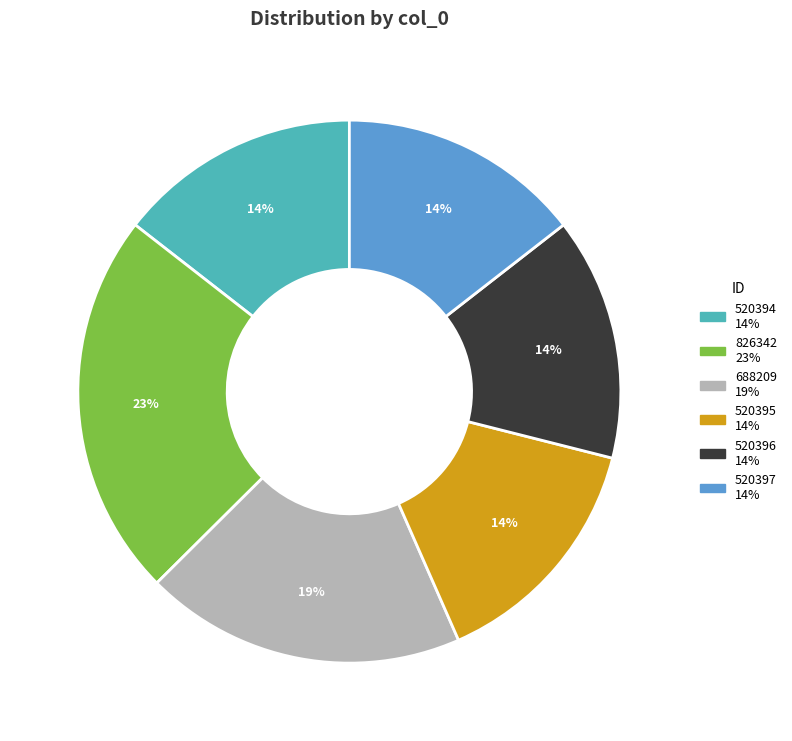

To the nearest percent, what percentage of the pie is 520396?

14%